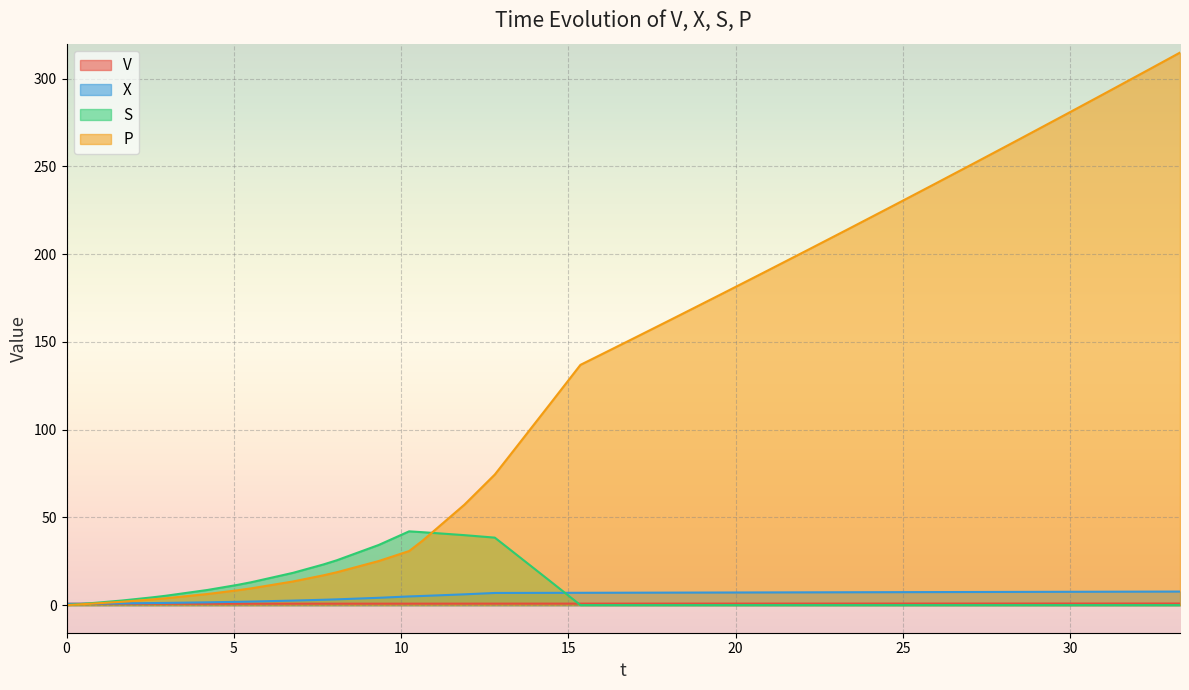

Reading left to right, extract all data points from this chart.

V: 0.8	0.8	0.8	0.8	0.8	0.8	0.8	0.8	0.8	0.8	0.8	0.8	0.8	0.8	0.8	0.8	0.8	0.8	0.8	0.8	0.8	0.8	0.8	0.9	0.9	0.9	0.9	0.9	0.9	0.9	0.9	0.9	0.9	0.9	0.9	0.9	0.9	0.9	0.9	0.9
X: 0.7	0.8	1.0	1.2	1.2	1.6	1.9	2.0	2.6	3.0	3.3	4.2	4.9	5.2	6.1	6.9	6.9	7.0	7.0	7.0	7.1	7.1	7.1	7.2	7.2	7.2	7.3	7.3	7.3	7.4	7.4	7.4	7.5	7.5	7.5	7.6	7.6	7.6	7.7	7.7
S: 0.0	0.6	2.6	4.4	5.3	8.6	11.6	13.0	18.4	23.2	25.5	34.3	42.0	41.6	39.9	38.5	32.5	13.7	0.0	0.0	0.0	0.0	0.0	0.0	0.0	0.0	0.0	0.0	0.0	0.0	0.0	0.0	0.0	0.0	0.0	0.0	0.0	0.0	0.0	0.0
P: 0.0	0.4	1.9	3.2	3.9	6.3	8.5	9.5	13.5	17.0	18.7	25.1	30.8	36.6	57.2	74.4	84.0	114.6	136.9	140.7	152.6	161.3	165.1	177.2	186.1	189.9	202.2	211.1	215.0	227.5	236.5	240.5	253.1	262.3	266.3	279.1	288.4	292.5	305.5	314.9